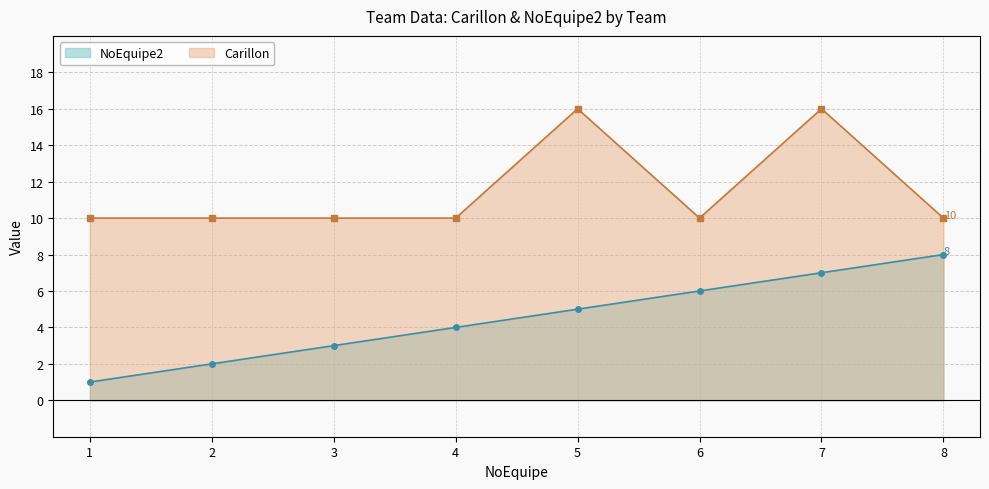

What is the maximum value shown in the chart?

16